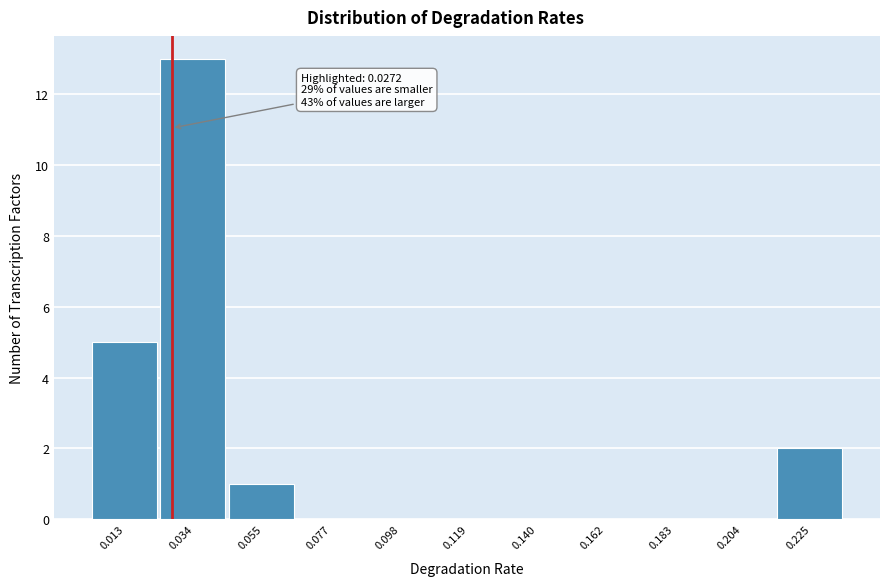

Which range on the x-axis has the tallest bar?

0.025 to 0.045